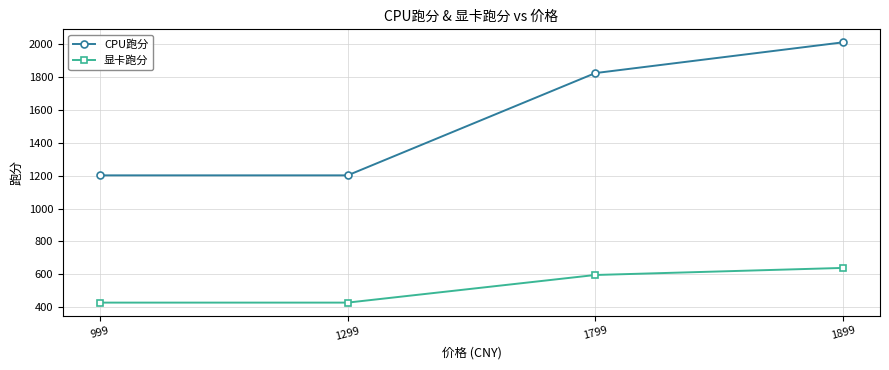

What are all the series names shown in the legend?

CPU跑分, 显卡跑分